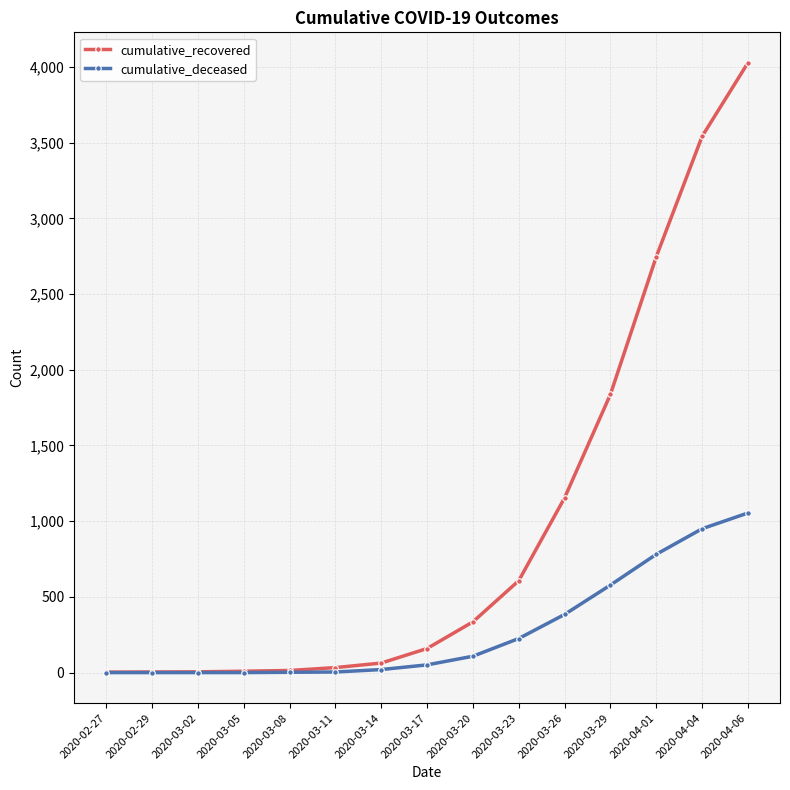

What position from the right is 2020-03-02?

13